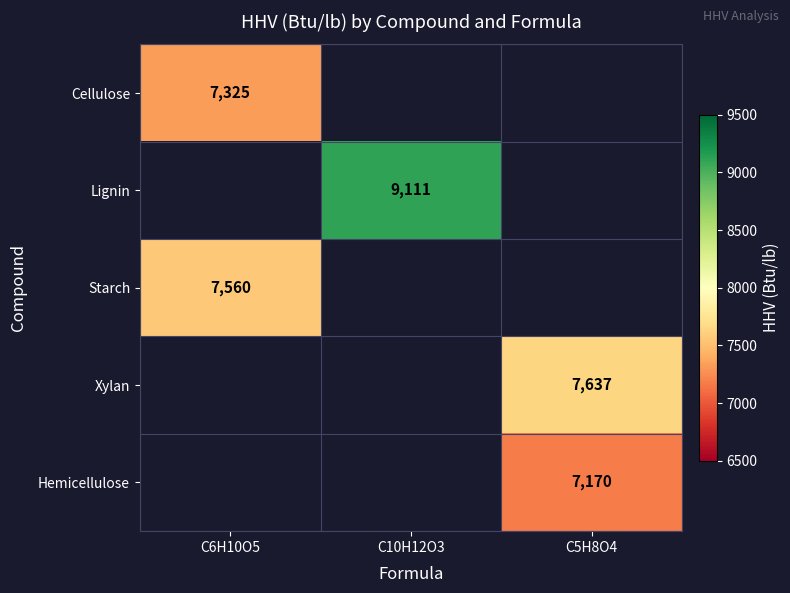

Between C5H8O4 and C6H10O5, which is larger?

C6H10O5